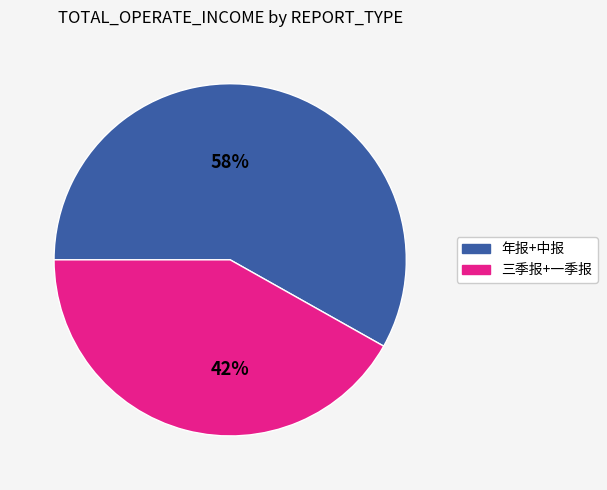

To the nearest percent, what is the difference between the largest and smallest slice percentages?

16%